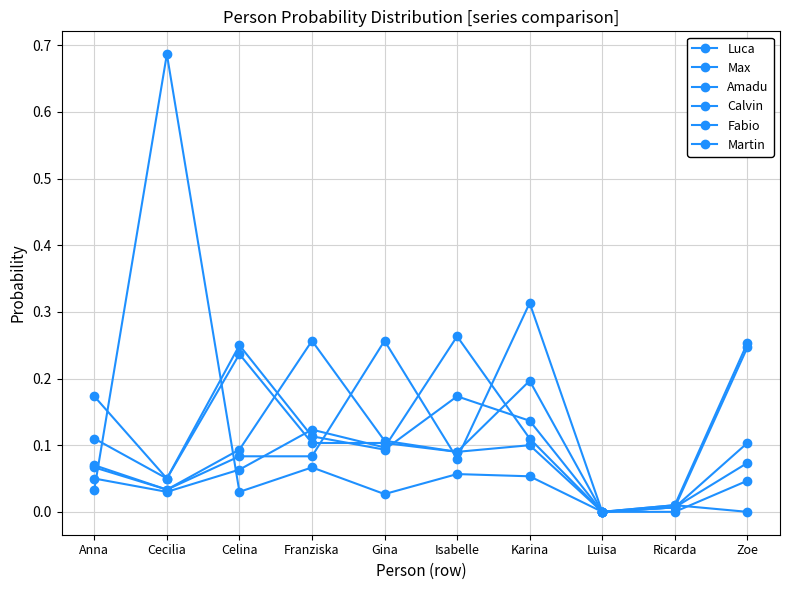

Rank the categories by Luca value from lowest to highest.

Luisa, Ricarda, Cecilia, Anna, Celina, Gina, Karina, Franziska, Zoe, Isabelle